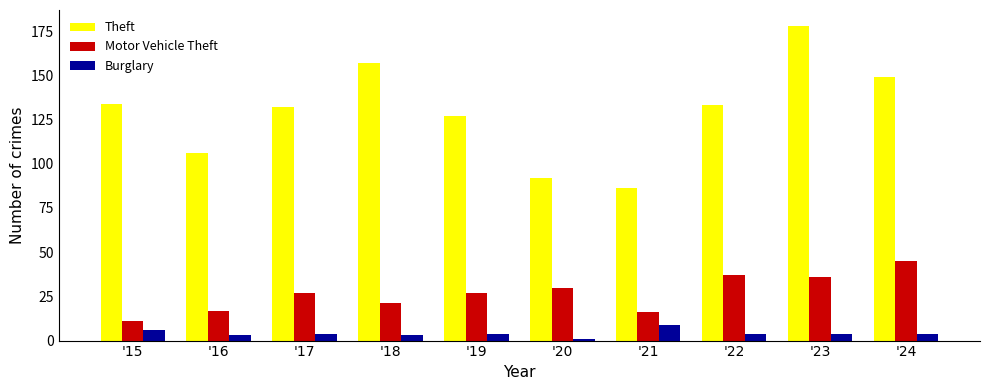

Does the chart contain any negative values?

No